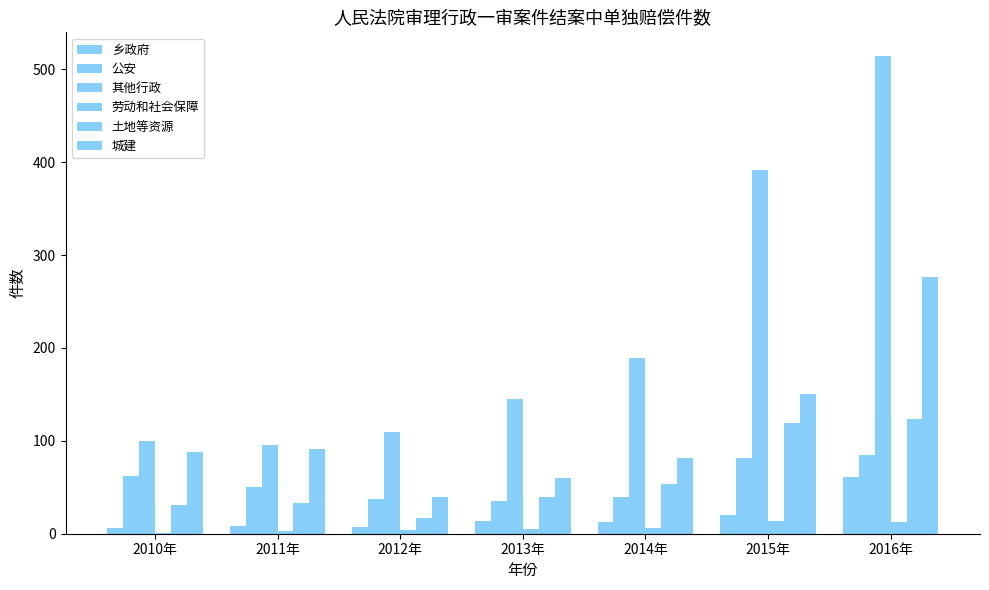

What is the difference between the highest and lowest values at 2010年?

99